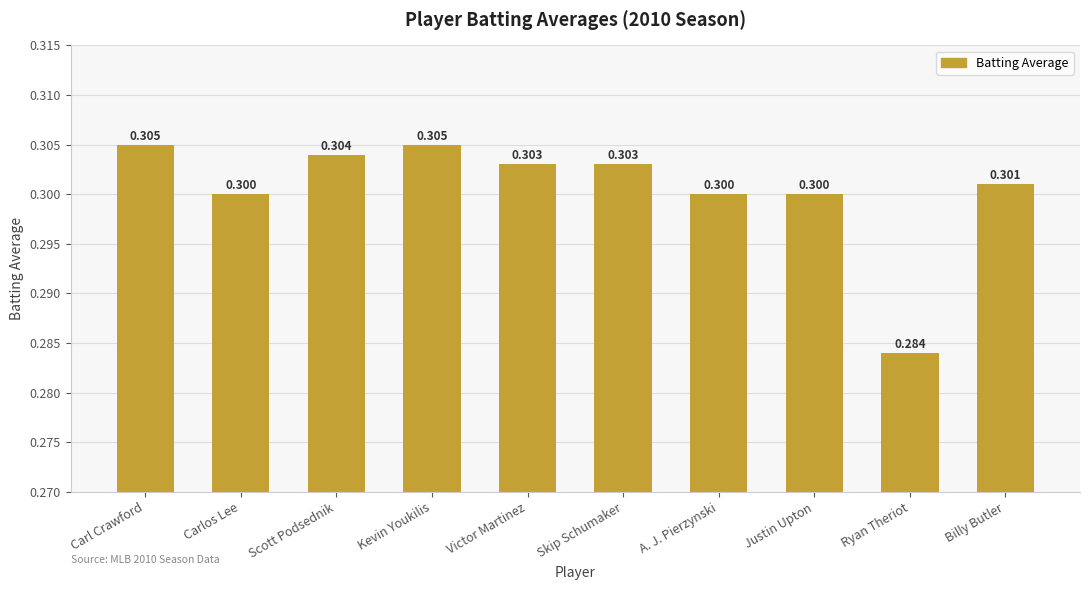

At which category does the chart reach its minimum across all series?

Ryan Theriot